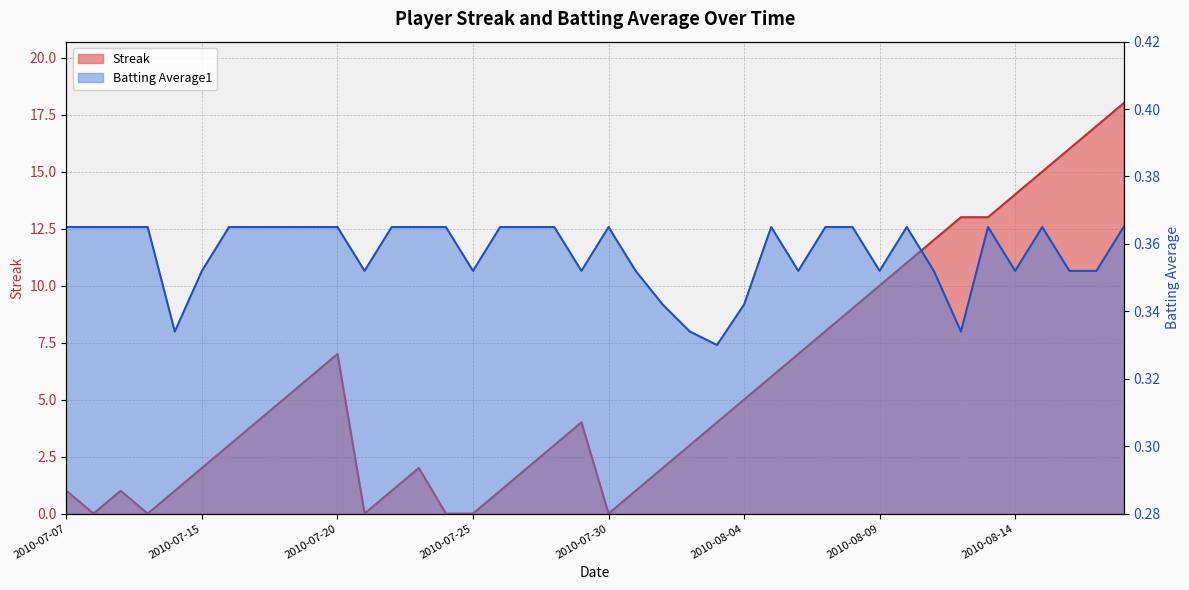

Count the Batting Average1 values in the range 0 to 1.

40